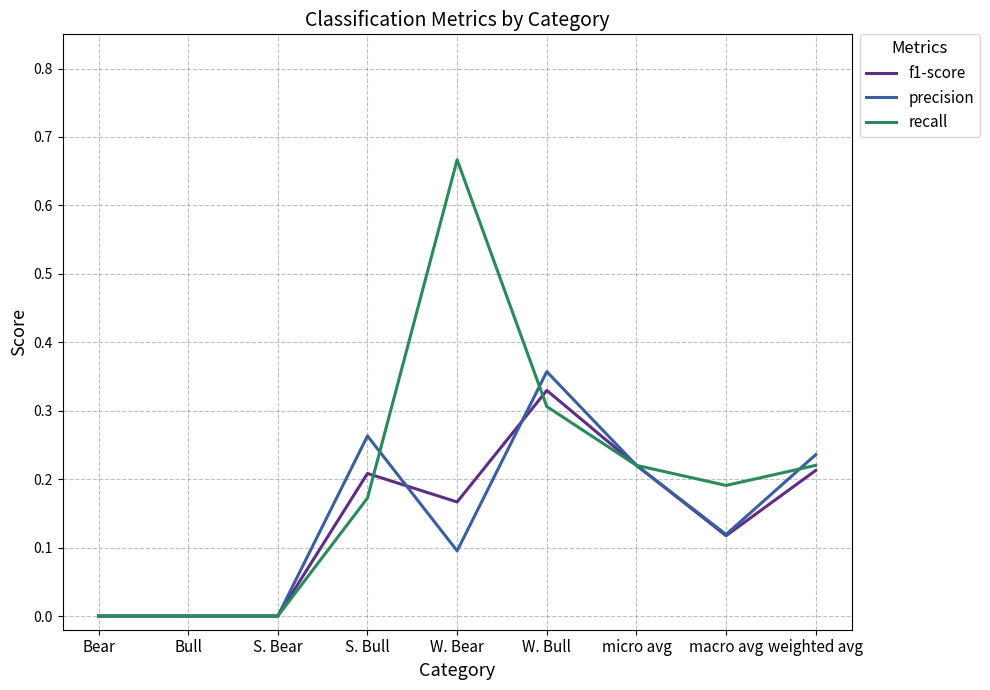

Is the value of f1-score at W. Bear greater than the value of precision at S. Bear?

Yes